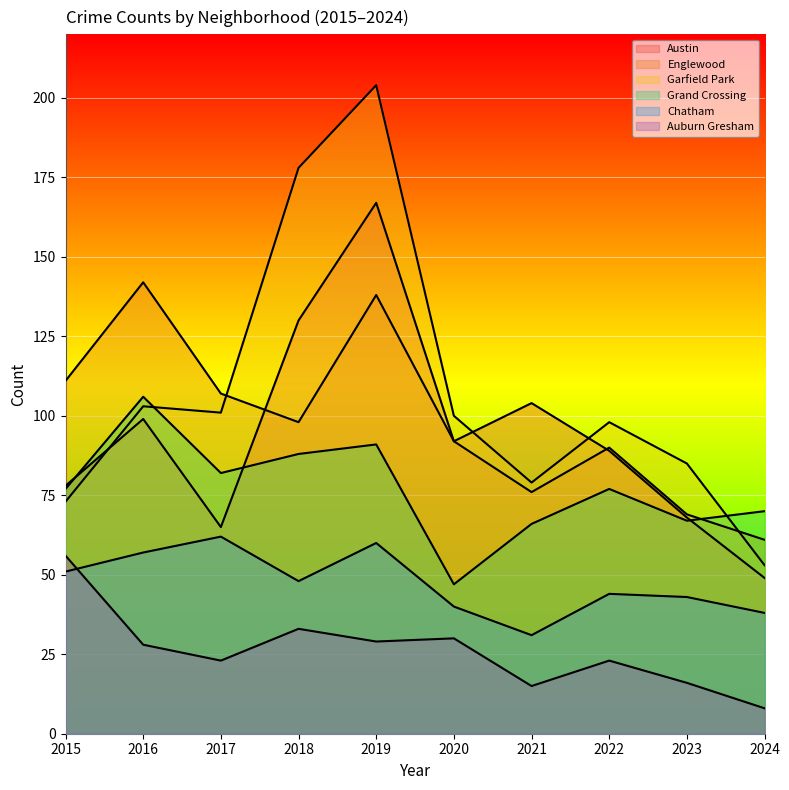

Reading left to right, transcribe all the data shown in this chart.

Austin: 2015=78	2016=99	2017=65	2018=130	2019=167	2020=92	2021=104	2022=89	2023=68	2024=49
Englewood: 2015=111	2016=142	2017=107	2018=98	2019=138	2020=92	2021=76	2022=90	2023=69	2024=61
Garfield Park: 2015=73	2016=103	2017=101	2018=178	2019=204	2020=100	2021=79	2022=98	2023=85	2024=53
Grand Crossing: 2015=77	2016=106	2017=82	2018=88	2019=91	2020=47	2021=66	2022=77	2023=67	2024=70
Chatham: 2015=51	2016=57	2017=62	2018=48	2019=60	2020=40	2021=31	2022=44	2023=43	2024=38
Auburn Gresham: 2015=56	2016=28	2017=23	2018=33	2019=29	2020=30	2021=15	2022=23	2023=16	2024=8